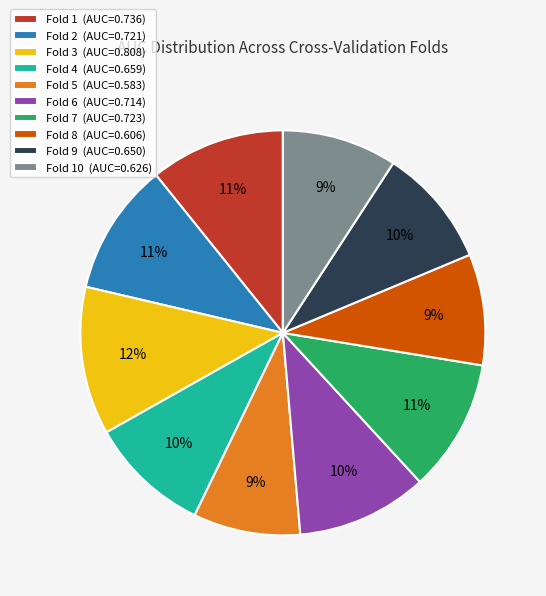

Is it true that Fold 7 (AUC=0.723) is 11% of the pie?

True